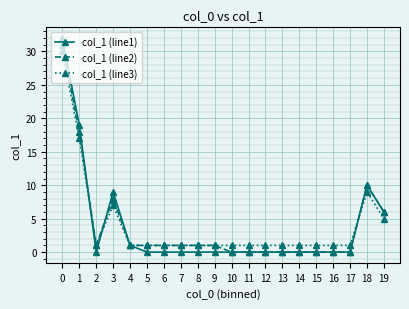

What are all the series names shown in the legend?

col_1 (line1), col_1 (line2), col_1 (line3)